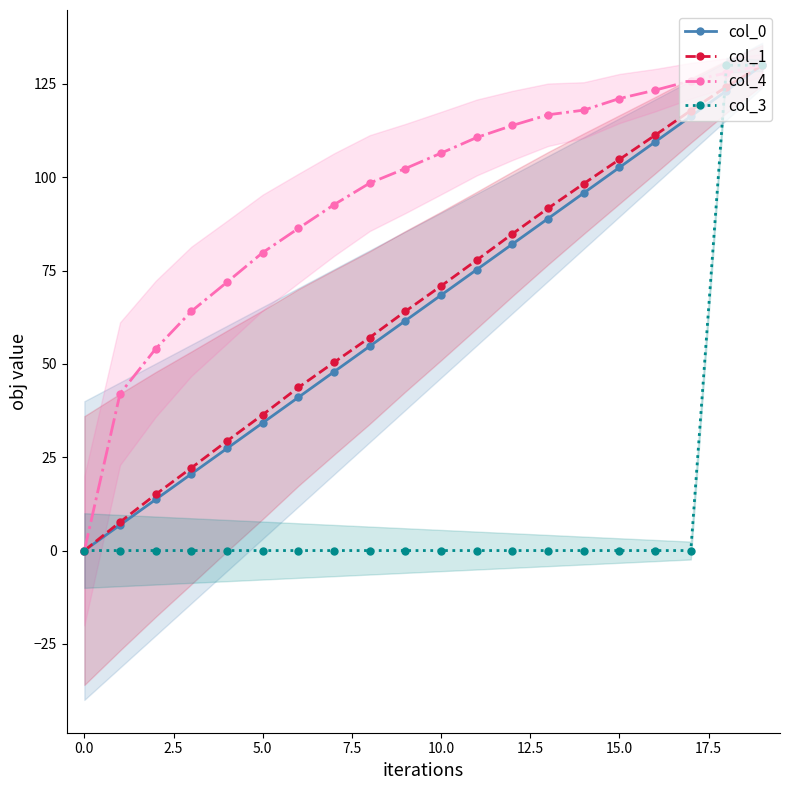

How many positive values does the col_0 series have?

19